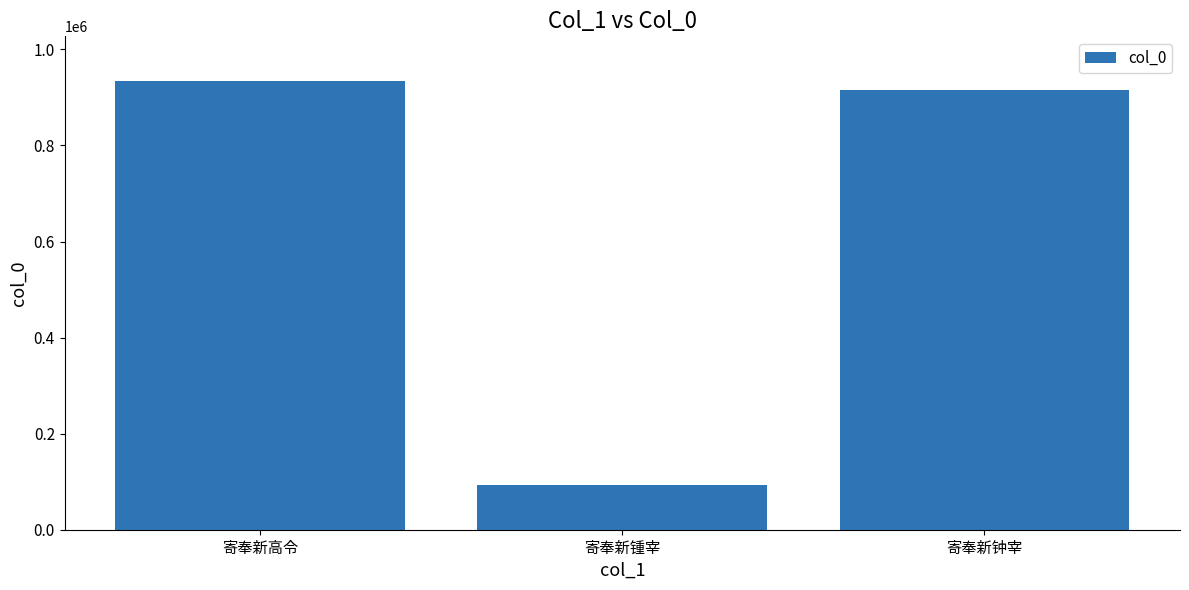

Where is the data nearest to the value 507498?

寄奉新钟宰